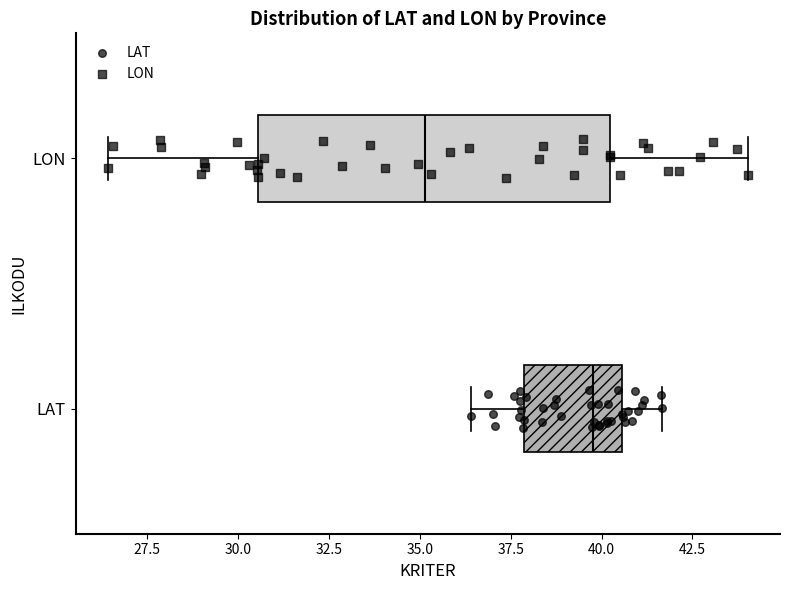

Comparing the boxes themselves (not the whiskers), which one is the widest?

LON